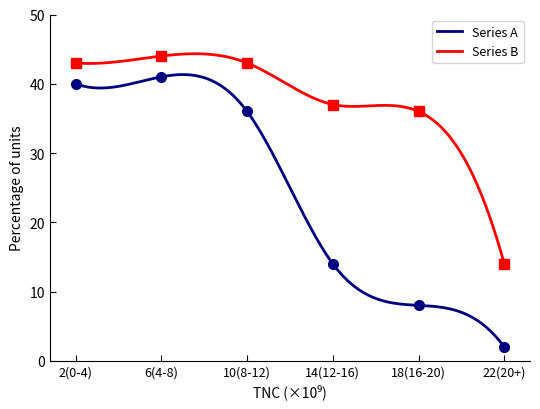

Is the value of Series B at 14(12-16) greater than the value of Series A at 2(0-4)?

No